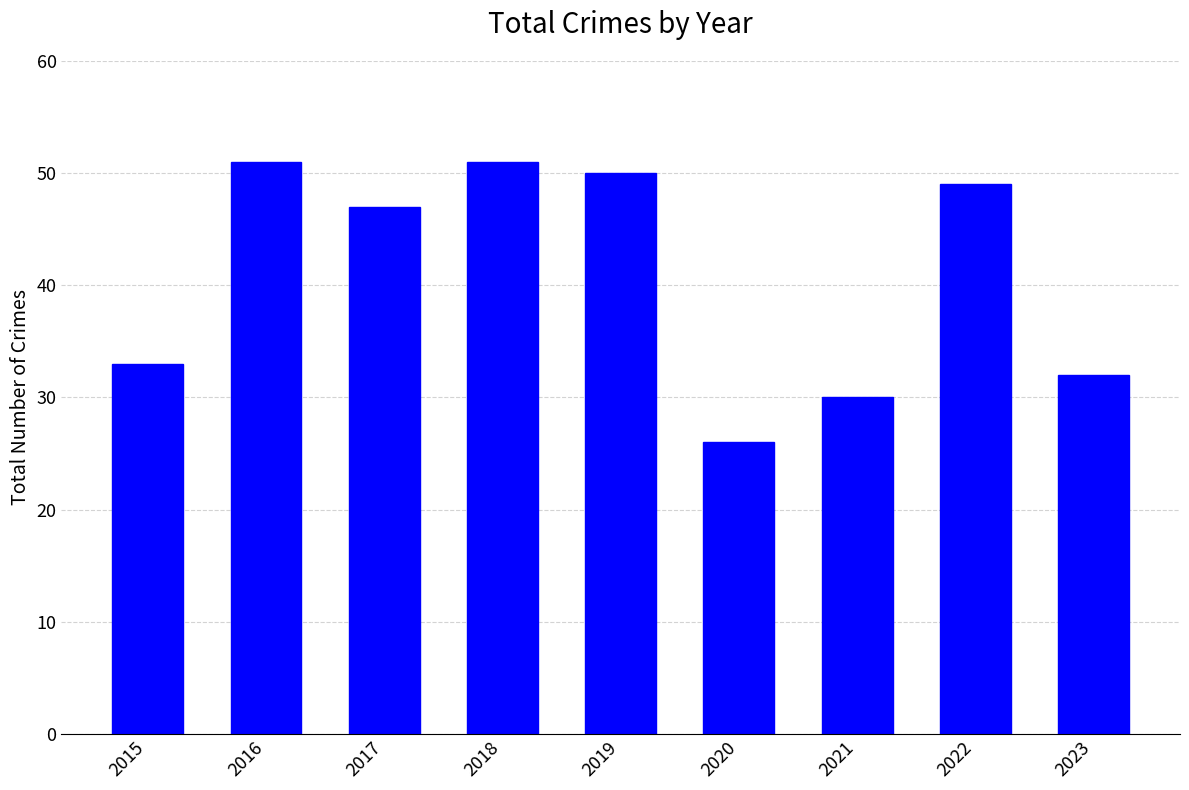

What is the maximum value shown in the chart?

51